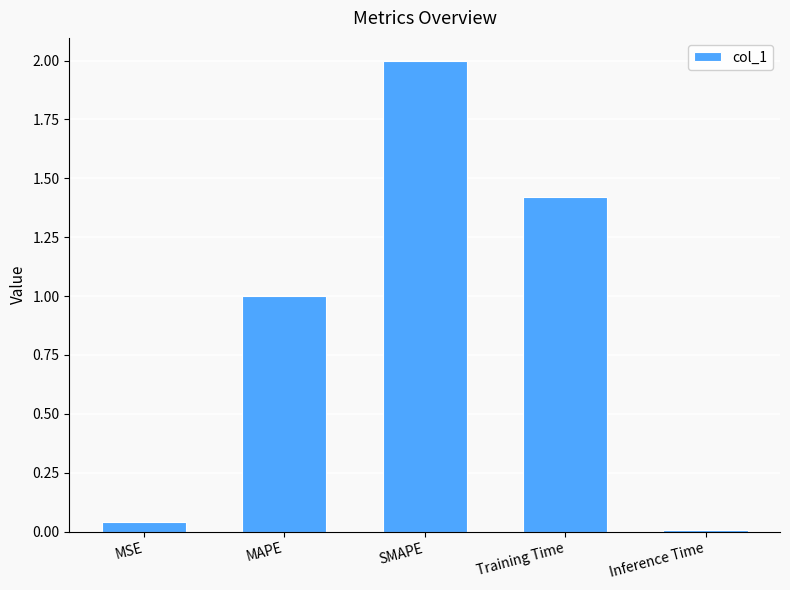

How many data points does each series have?

5